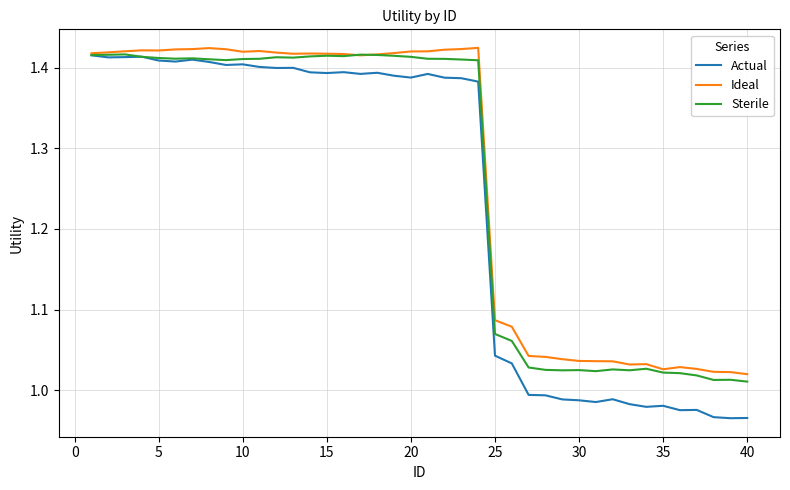

Which series has the widest spread of values?

Actual